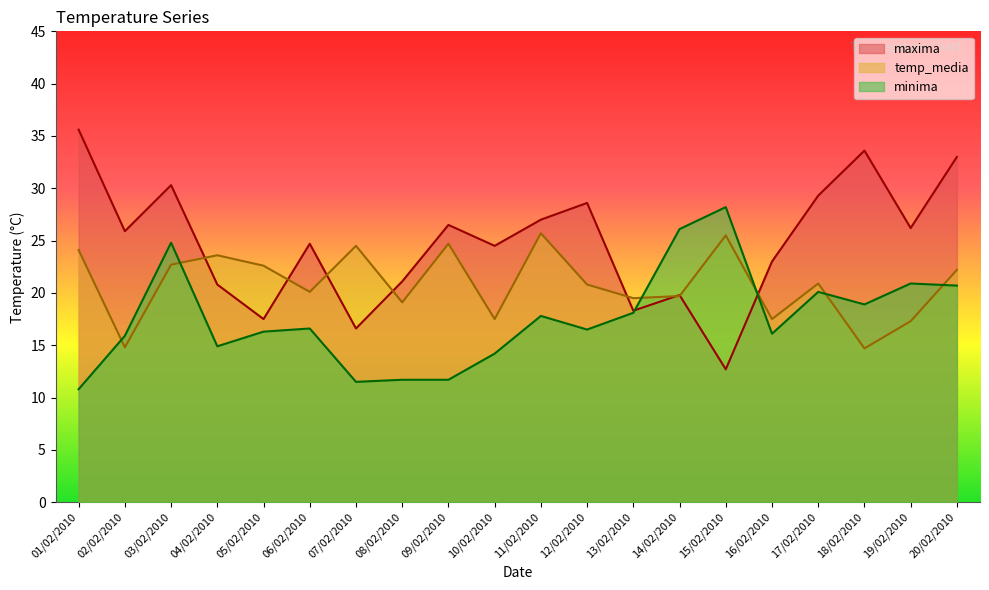

Is it true that maxima equals 28.6 at 12/02/2010?

True